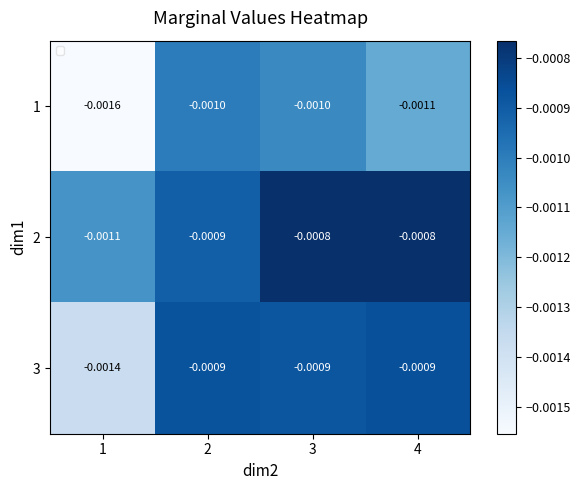

Which label corresponds to the smallest value in the chart?

1